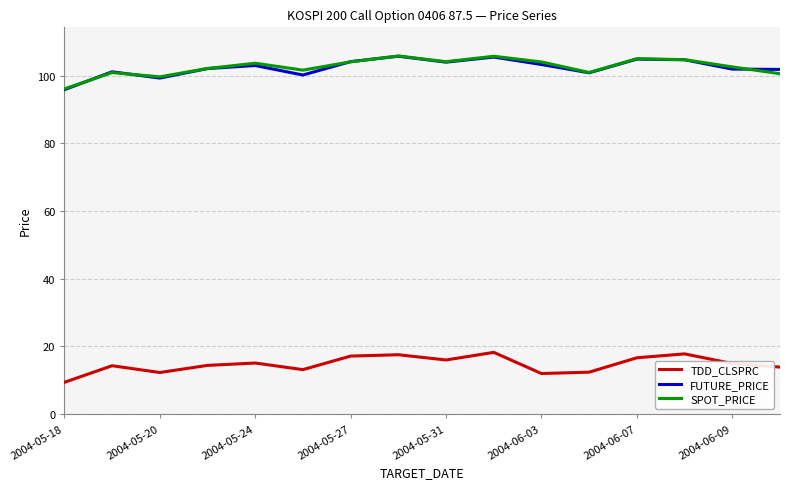

True or false: SPOT_PRICE and TDD_CLSPRC cross at least once.

False